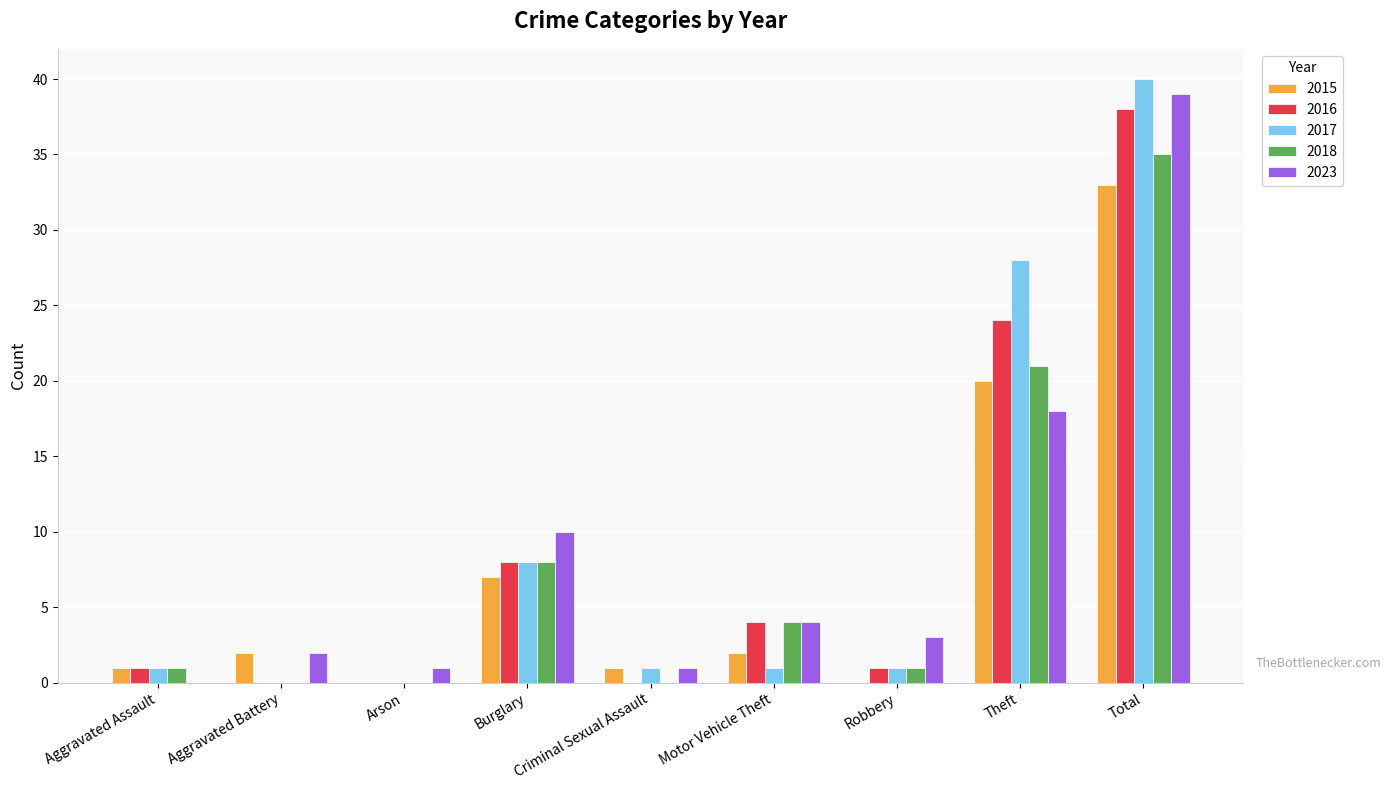

At which category is the sum across all series the highest?

Total